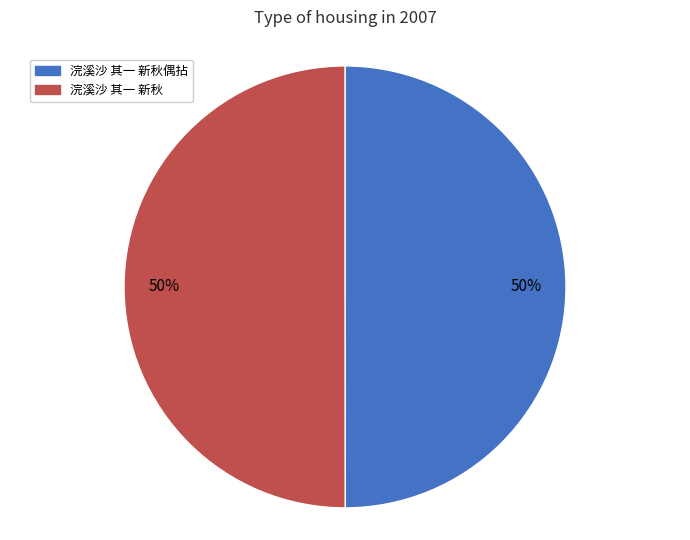

What is the majority slice?

浣溪沙 其一 新秋